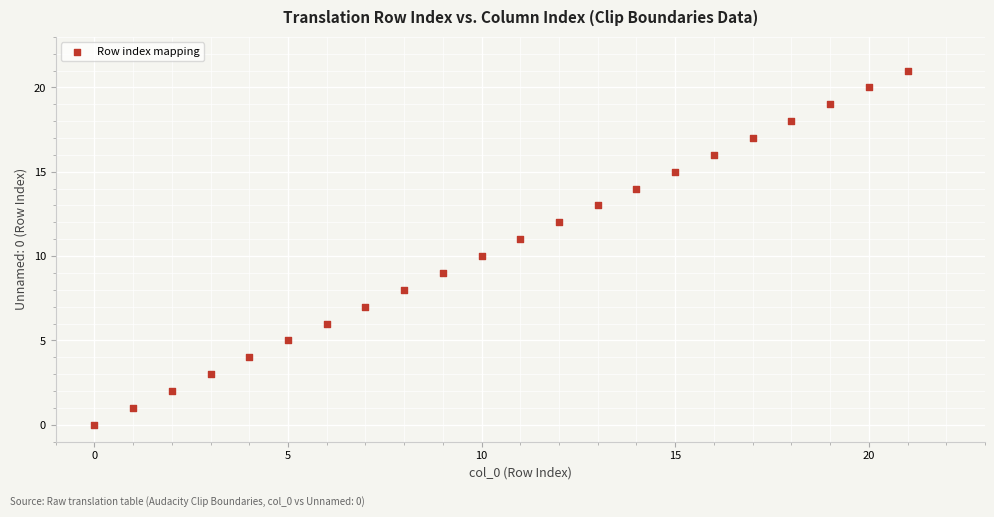

What is the range of Y values (max minus min)?

21